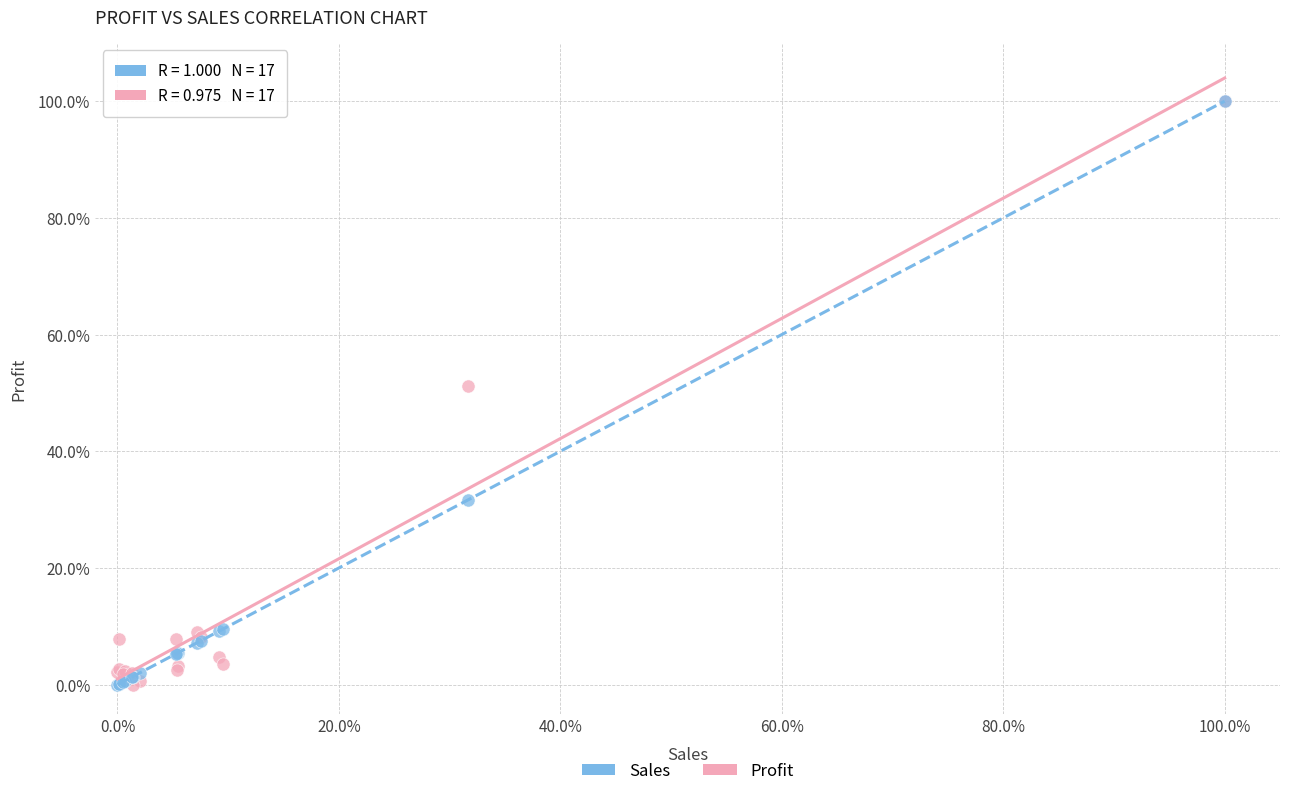

What are all the series names shown in the legend?

Sales, Profit